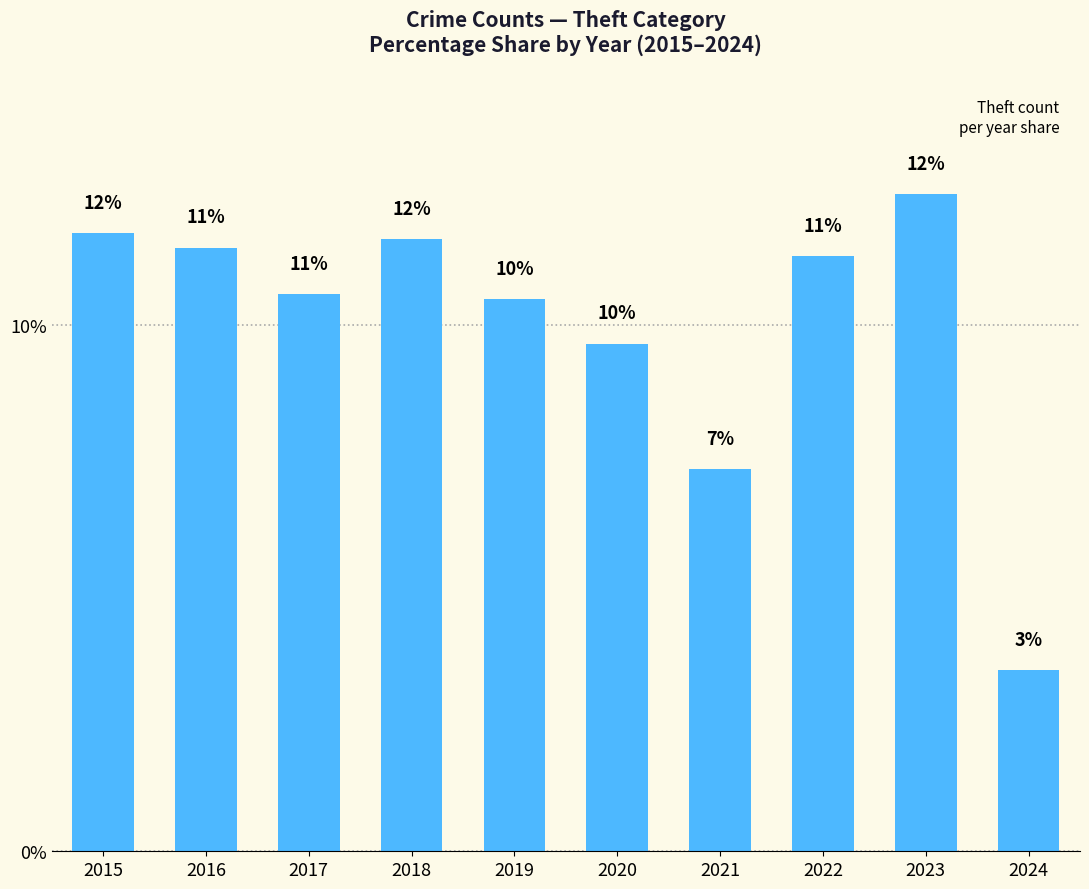

How many bars are there in total?

10